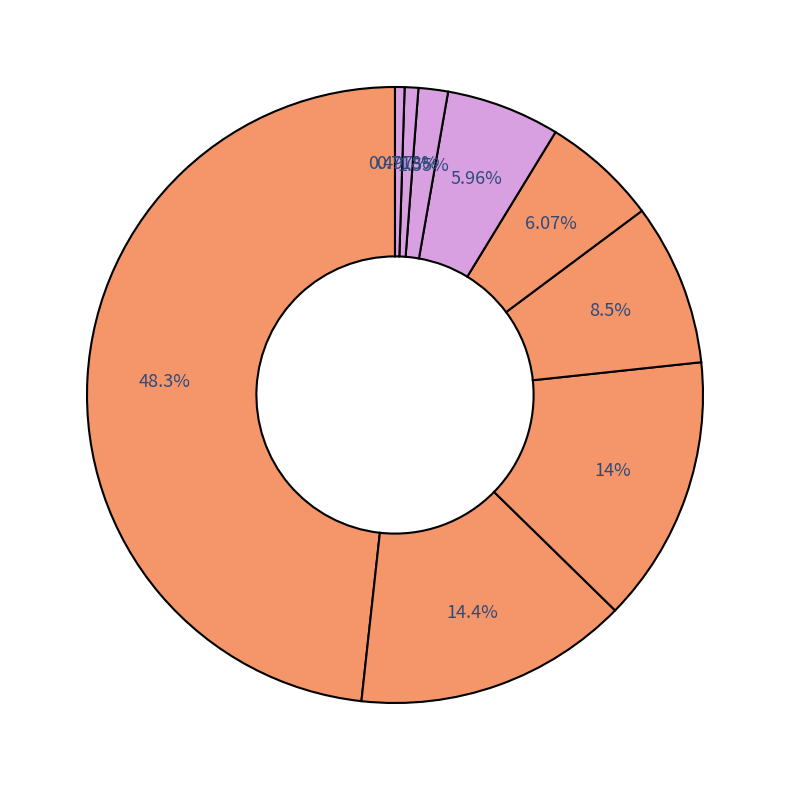

How many segments does this pie chart have?

9